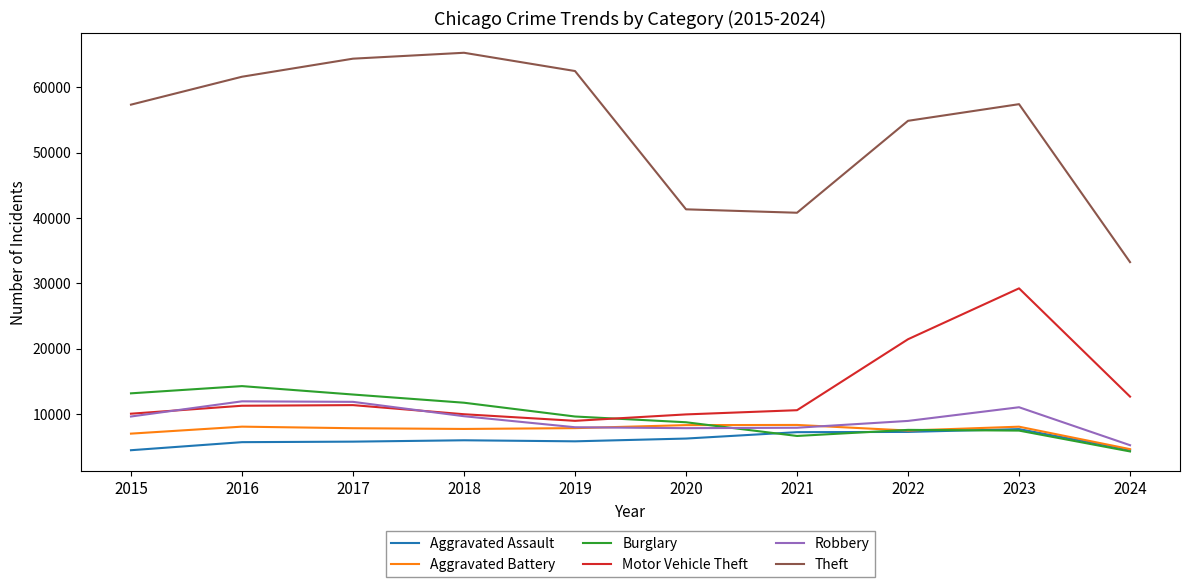

Where is Theft nearest to the value 49274?

2022